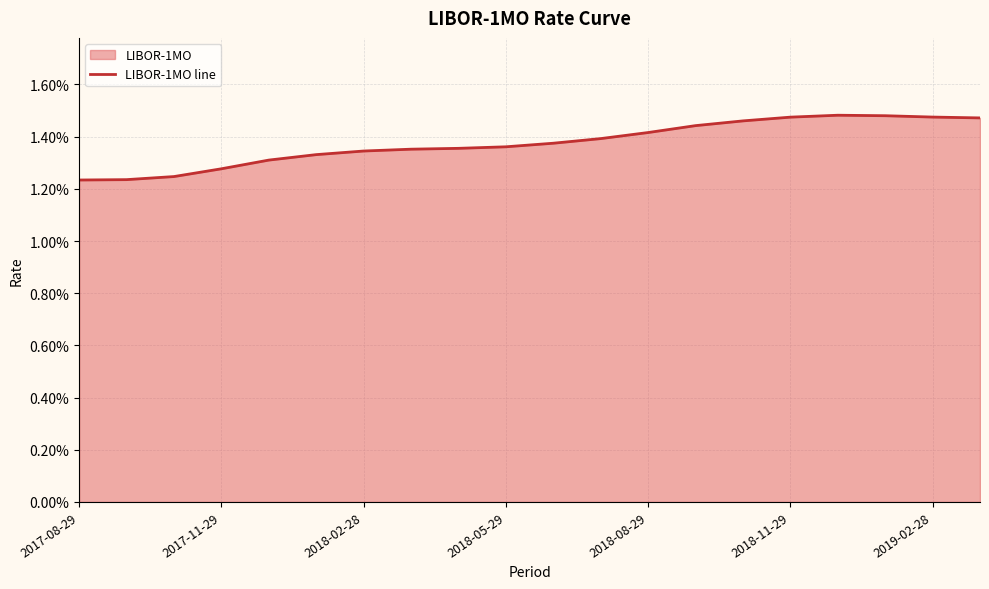

Which label corresponds to the smallest value in the chart?

2017-08-29